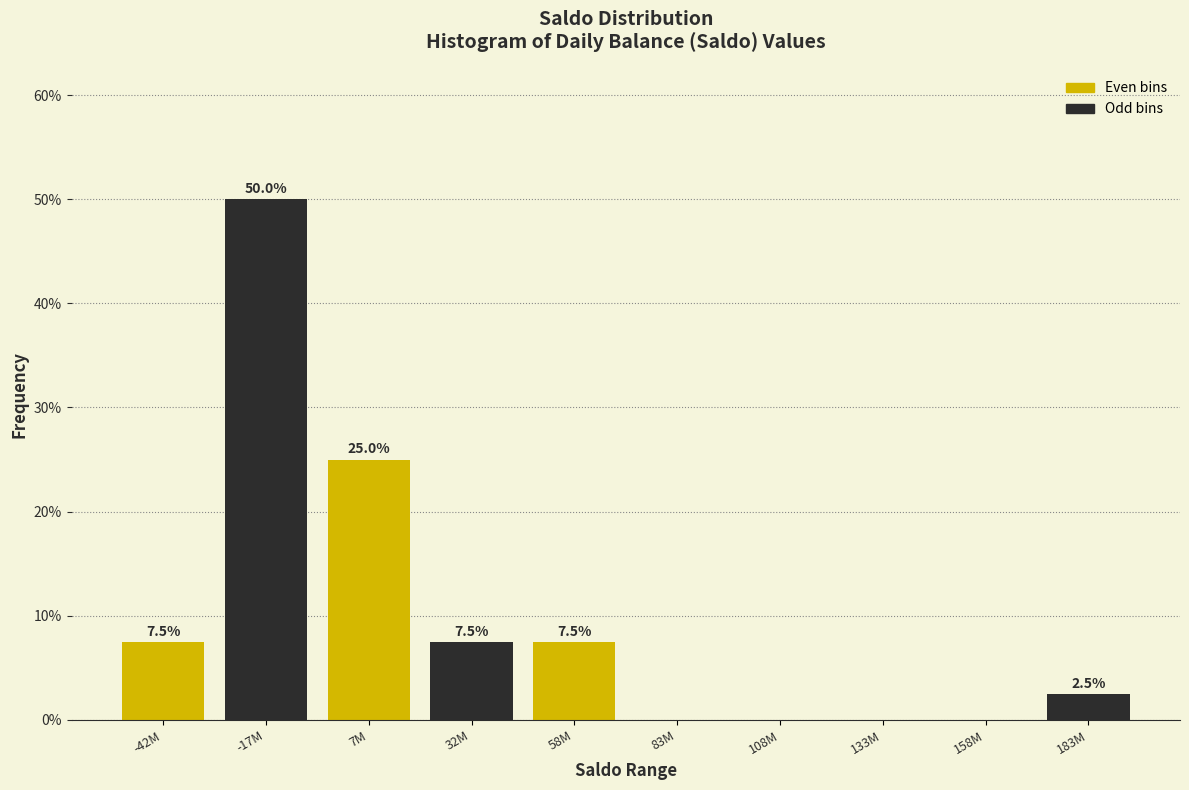

Reading right to left, transcribe all the data shown in this chart.

183M=2.5	158M=0.0	133M=0.0	108M=0.0	83M=0.0	58M=7.5	32M=7.5	7M=25.0	-17M=50.0	-42M=7.5